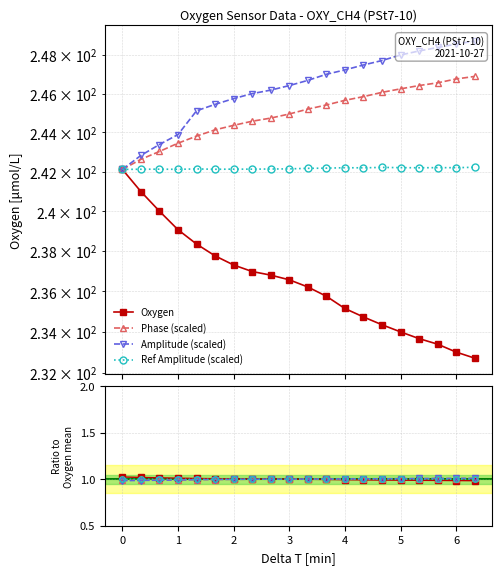

How many series are shown in this chart?

4